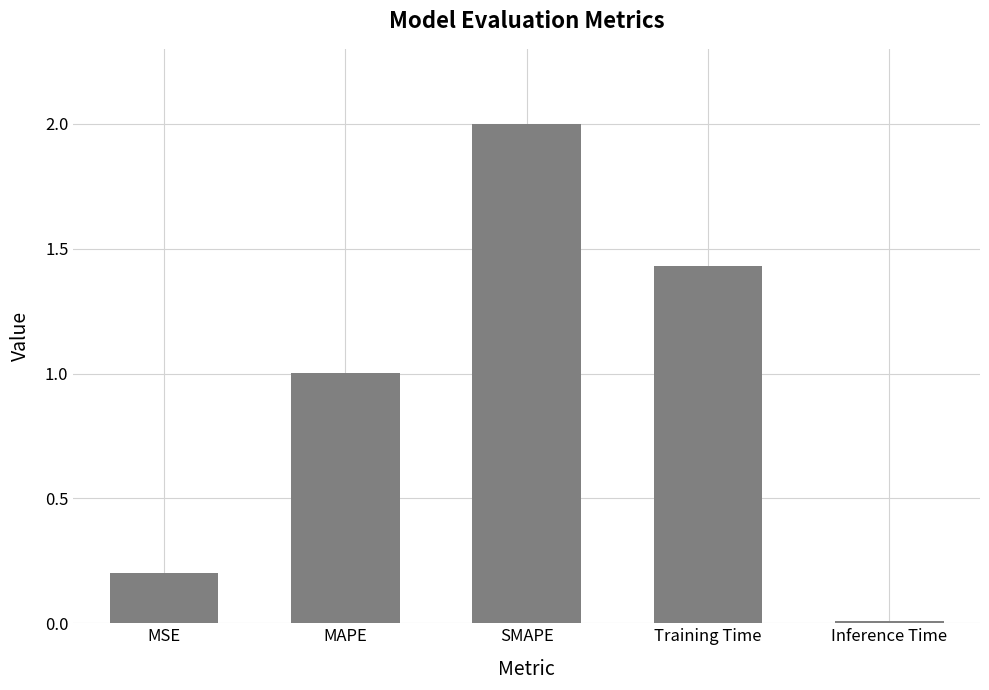

How many bars are there in total?

5